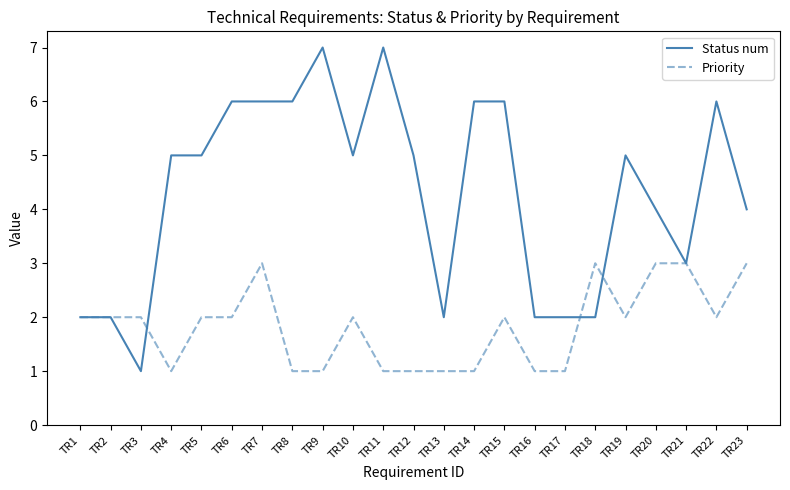

The Priority series shows 2 at TR10. True or false?

True